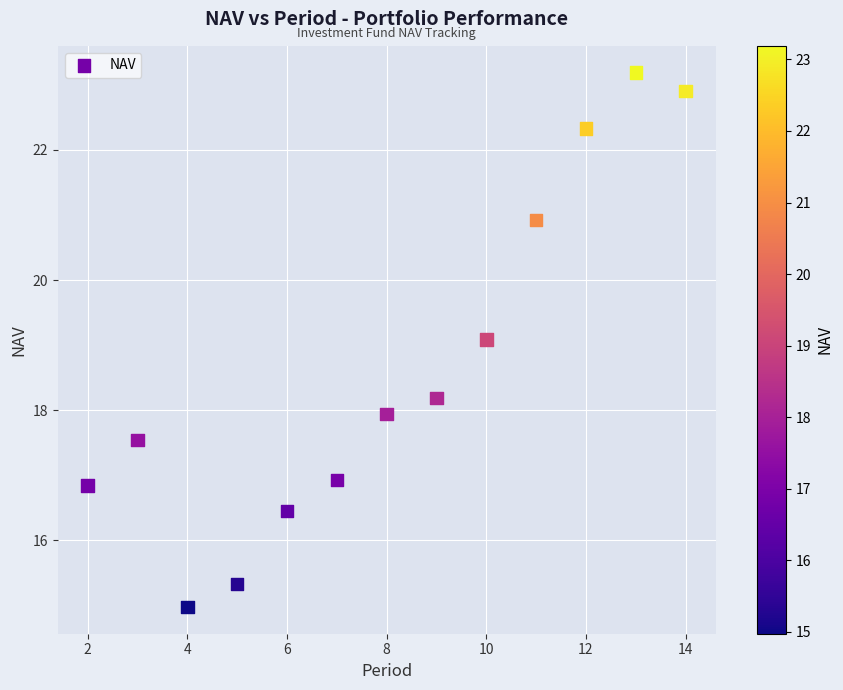

What is the range of Y values (max minus min)?

8.2